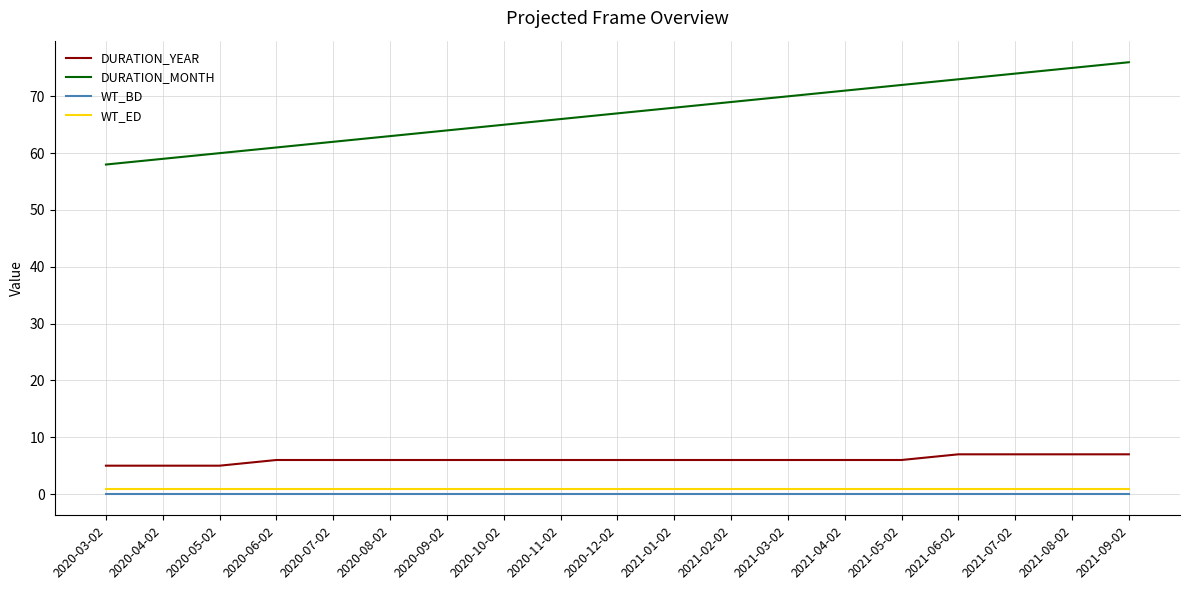

True or false: WT_ED and DURATION_MONTH intersect in this chart.

False